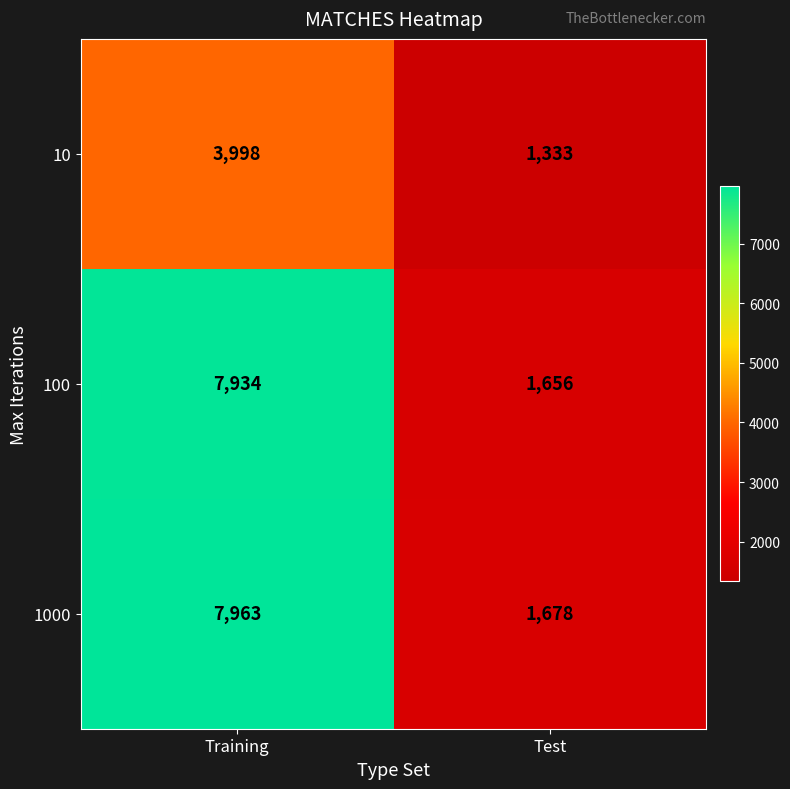

What is the spread (max minus min) of values at Training?

3965